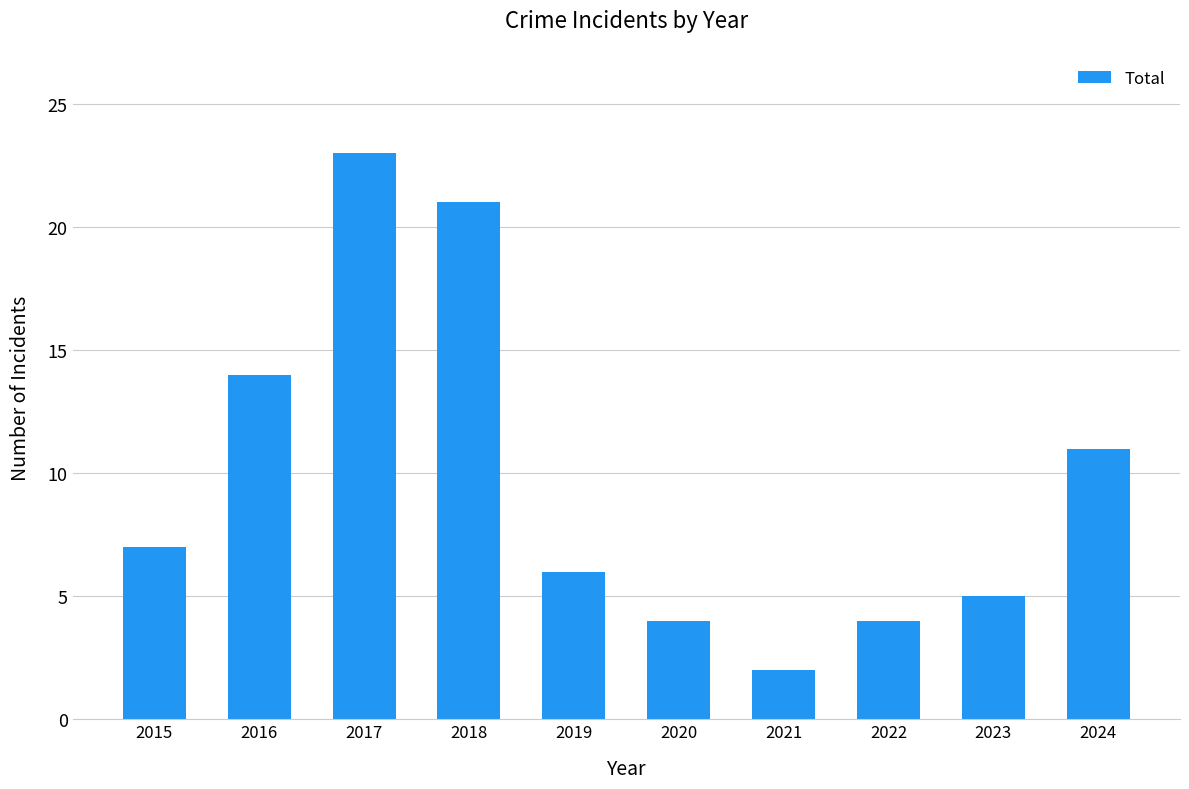

What is the difference between the maximum and minimum values?

21